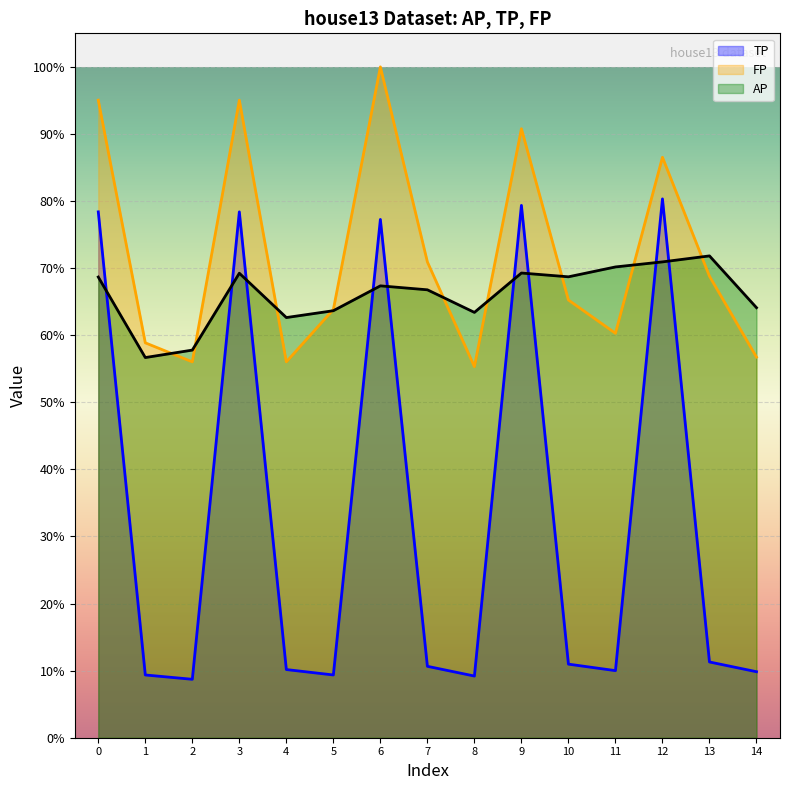

What is the difference between the maximum and minimum values in the AP (line) series?

0.2